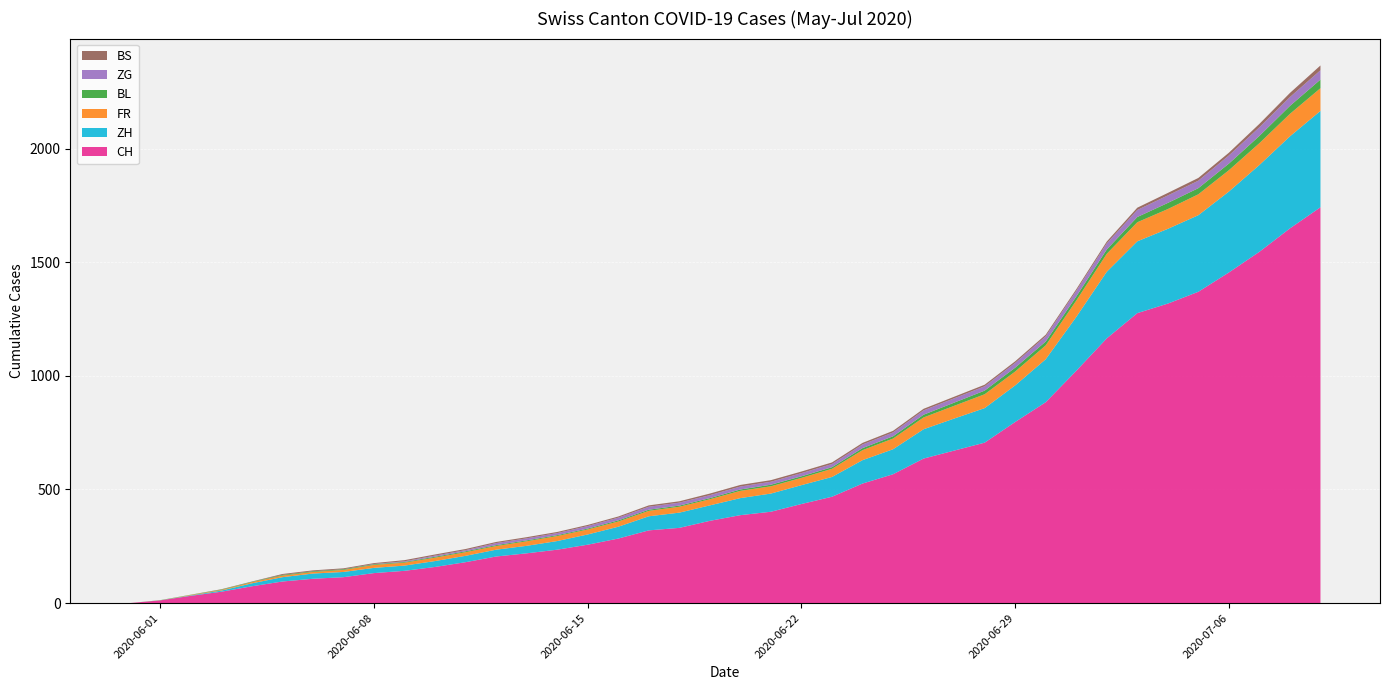

Reading left to right, transcribe all the data shown in this chart.

CH: 2020-05-31=0	2020-06-01=12	2020-06-02=32	2020-06-03=50	2020-06-04=74	2020-06-05=95	2020-06-06=107	2020-06-07=114	2020-06-08=132	2020-06-09=142	2020-06-10=159	2020-06-11=180	2020-06-12=205	2020-06-13=219	2020-06-14=235	2020-06-15=257	2020-06-16=284	2020-06-17=320	2020-06-18=331	2020-06-19=362	2020-06-20=387	2020-06-21=402	2020-06-22=436	2020-06-23=468	2020-06-24=526	2020-06-25=567	2020-06-26=636	2020-06-27=671	2020-06-28=706	2020-06-29=797	2020-06-30=884	2020-07-01=1022	2020-07-02=1165	2020-07-03=1276	2020-07-04=1318	2020-07-05=1370	2020-07-06=1455	2020-07-07=1546	2020-07-08=1649	2020-07-09=1742
ZH: 2020-05-31=0	2020-06-01=0	2020-06-02=2	2020-06-03=5	2020-06-04=13	2020-06-05=19	2020-06-06=23	2020-06-07=23	2020-06-08=23	2020-06-09=23	2020-06-10=26	2020-06-11=28	2020-06-12=30	2020-06-13=33	2020-06-14=38	2020-06-15=45	2020-06-16=52	2020-06-17=62	2020-06-18=67	2020-06-19=68	2020-06-20=75	2020-06-21=80	2020-06-22=83	2020-06-23=87	2020-06-24=103	2020-06-25=110	2020-06-26=129	2020-06-27=141	2020-06-28=152	2020-06-29=161	2020-06-30=189	2020-07-01=237	2020-07-02=293	2020-07-03=316	2020-07-04=329	2020-07-05=337	2020-07-06=356	2020-07-07=382	2020-07-08=405	2020-07-09=424
FR: 2020-05-31=0	2020-06-01=0	2020-06-02=2	2020-06-03=3	2020-06-04=5	2020-06-05=7	2020-06-06=7	2020-06-07=9	2020-06-08=13	2020-06-09=13	2020-06-10=15	2020-06-11=16	2020-06-12=16	2020-06-13=20	2020-06-14=22	2020-06-15=22	2020-06-16=23	2020-06-17=24	2020-06-18=26	2020-06-19=27	2020-06-20=32	2020-06-21=32	2020-06-22=32	2020-06-23=36	2020-06-24=44	2020-06-25=47	2020-06-26=52	2020-06-27=56	2020-06-28=61	2020-06-29=61	2020-06-30=61	2020-07-01=72	2020-07-02=79	2020-07-03=84	2020-07-04=87	2020-07-05=92	2020-07-06=94	2020-07-07=96	2020-07-08=99	2020-07-09=100
BL: 2020-05-31=0	2020-06-01=1	2020-06-02=1	2020-06-03=2	2020-06-04=2	2020-06-05=3	2020-06-06=3	2020-06-07=3	2020-06-08=3	2020-06-09=3	2020-06-10=4	2020-06-11=4	2020-06-12=4	2020-06-13=4	2020-06-14=4	2020-06-15=4	2020-06-16=5	2020-06-17=5	2020-06-18=5	2020-06-19=5	2020-06-20=6	2020-06-21=7	2020-06-22=7	2020-06-23=7	2020-06-24=9	2020-06-25=10	2020-06-26=12	2020-06-27=14	2020-06-28=16	2020-06-29=17	2020-06-30=17	2020-07-01=18	2020-07-02=19	2020-07-03=23	2020-07-04=27	2020-07-05=27	2020-07-06=29	2020-07-07=32	2020-07-08=35	2020-07-09=38
ZG: 2020-05-31=0	2020-06-01=0	2020-06-02=0	2020-06-03=0	2020-06-04=0	2020-06-05=0	2020-06-06=0	2020-06-07=0	2020-06-08=1	2020-06-09=3	2020-06-10=5	2020-06-11=5	2020-06-12=9	2020-06-13=9	2020-06-14=9	2020-06-15=11	2020-06-16=12	2020-06-17=13	2020-06-18=13	2020-06-19=13	2020-06-20=13	2020-06-21=13	2020-06-22=14	2020-06-23=14	2020-06-24=16	2020-06-25=17	2020-06-26=19	2020-06-27=19	2020-06-28=19	2020-06-29=21	2020-06-30=23	2020-07-01=25	2020-07-02=27	2020-07-03=31	2020-07-04=33	2020-07-05=33	2020-07-06=36	2020-07-07=38	2020-07-08=39	2020-07-09=41
BS: 2020-05-31=0	2020-06-01=0	2020-06-02=0	2020-06-03=1	2020-06-04=1	2020-06-05=4	2020-06-06=4	2020-06-07=4	2020-06-08=4	2020-06-09=5	2020-06-10=5	2020-06-11=5	2020-06-12=5	2020-06-13=5	2020-06-14=5	2020-06-15=5	2020-06-16=5	2020-06-17=6	2020-06-18=6	2020-06-19=7	2020-06-20=7	2020-06-21=7	2020-06-22=7	2020-06-23=7	2020-06-24=7	2020-06-25=7	2020-06-26=7	2020-06-27=7	2020-06-28=7	2020-06-29=7	2020-06-30=7	2020-07-01=7	2020-07-02=8	2020-07-03=10	2020-07-04=11	2020-07-05=12	2020-07-06=12	2020-07-07=15	2020-07-08=18	2020-07-09=21